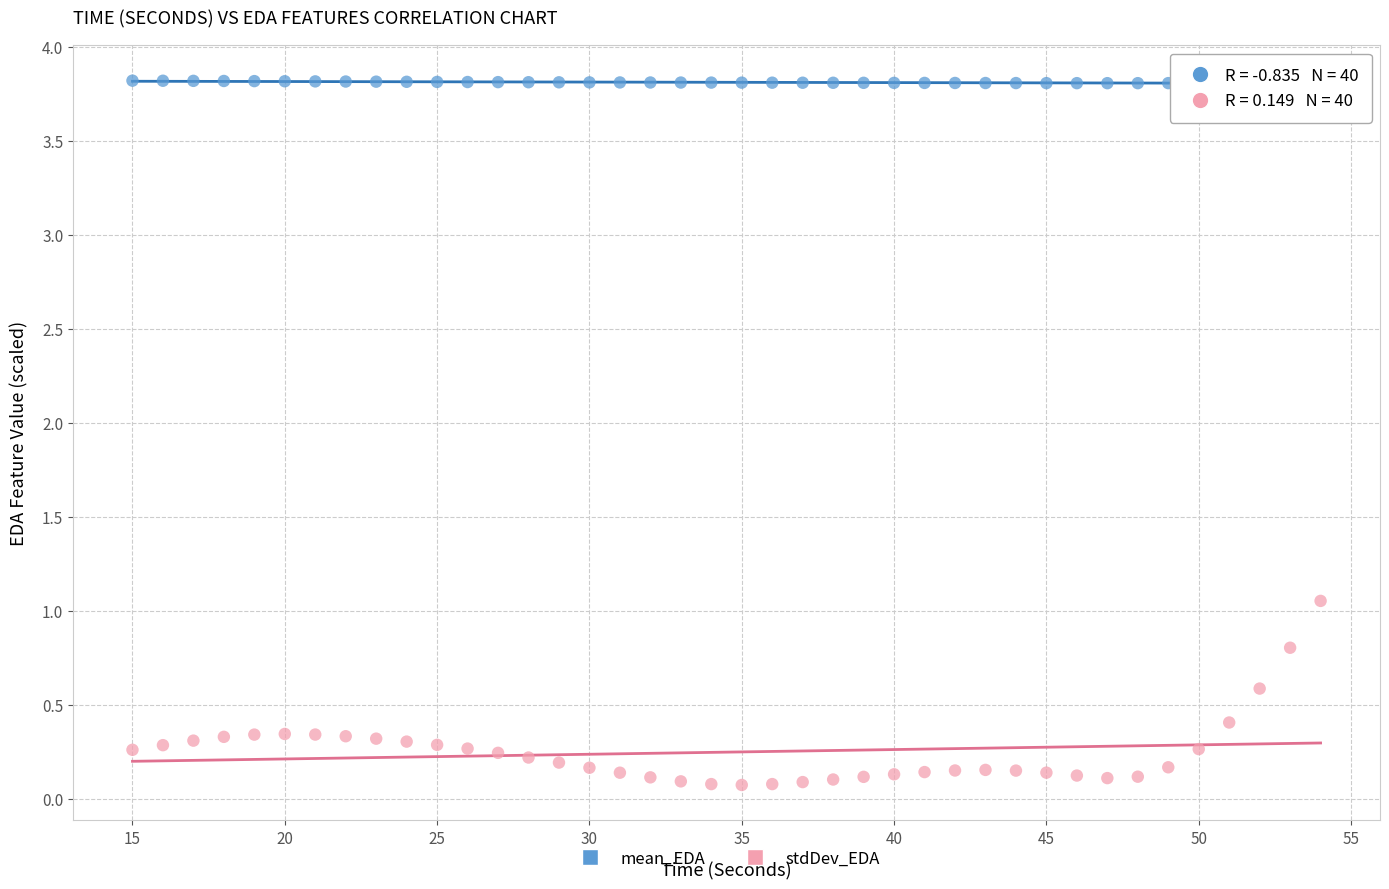

Across all data points, what is the range of Y values (max minus min)?

3.7